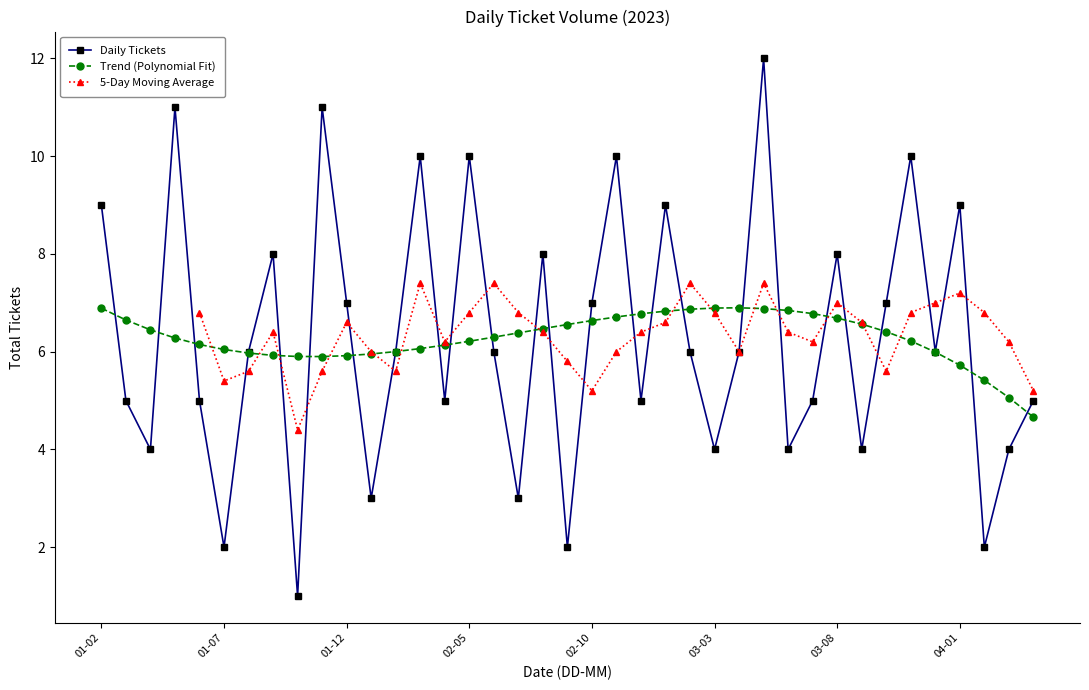

Reading left to right, extract all data points from this chart.

9	5	4	11	5	2	6	8	1	11	7	3	6	10	5	10	6	3	8	2	7	10	5	9	6	4	6	12	4	5	8	4	7	10	6	9	2	4	5